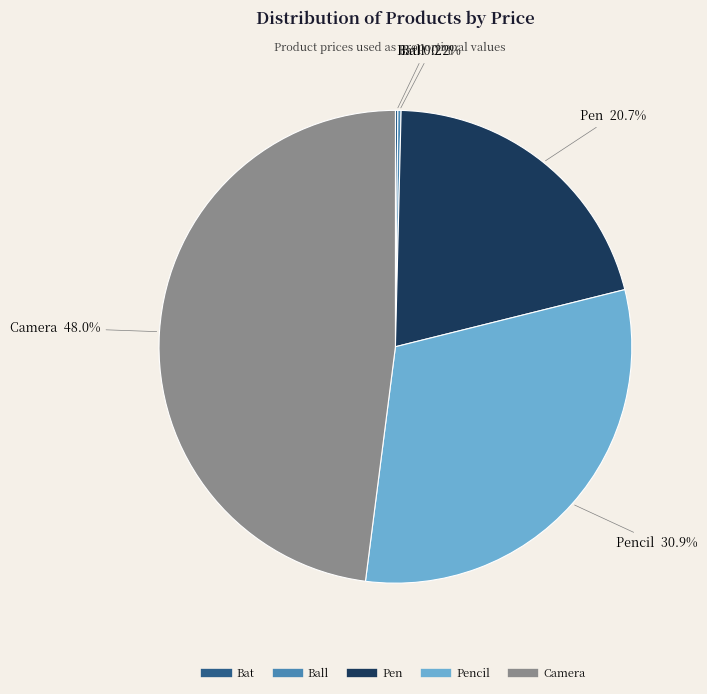

Is there any slice that represents more than half of the pie?

No